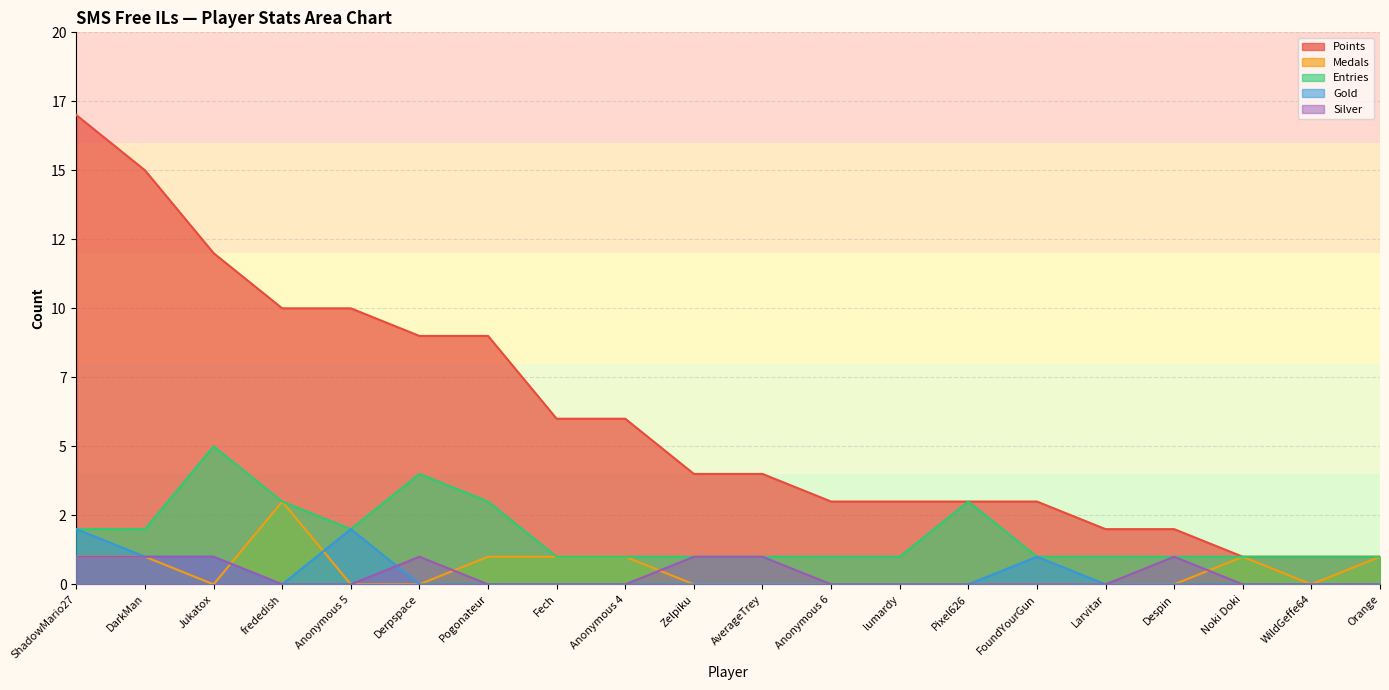

What value does the Silver series have at ShadowMario27?

1